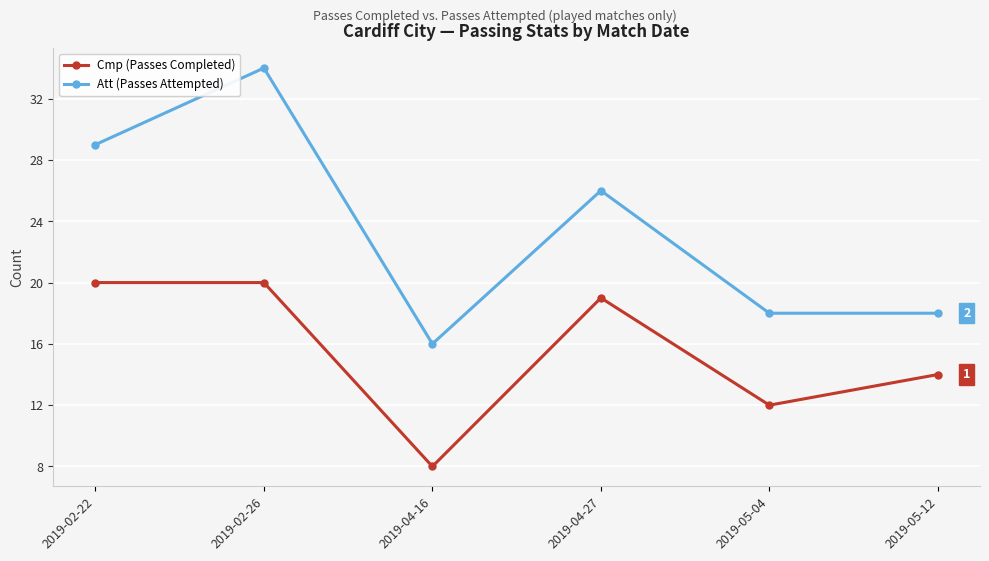

What position from the left is 2019-05-04?

5